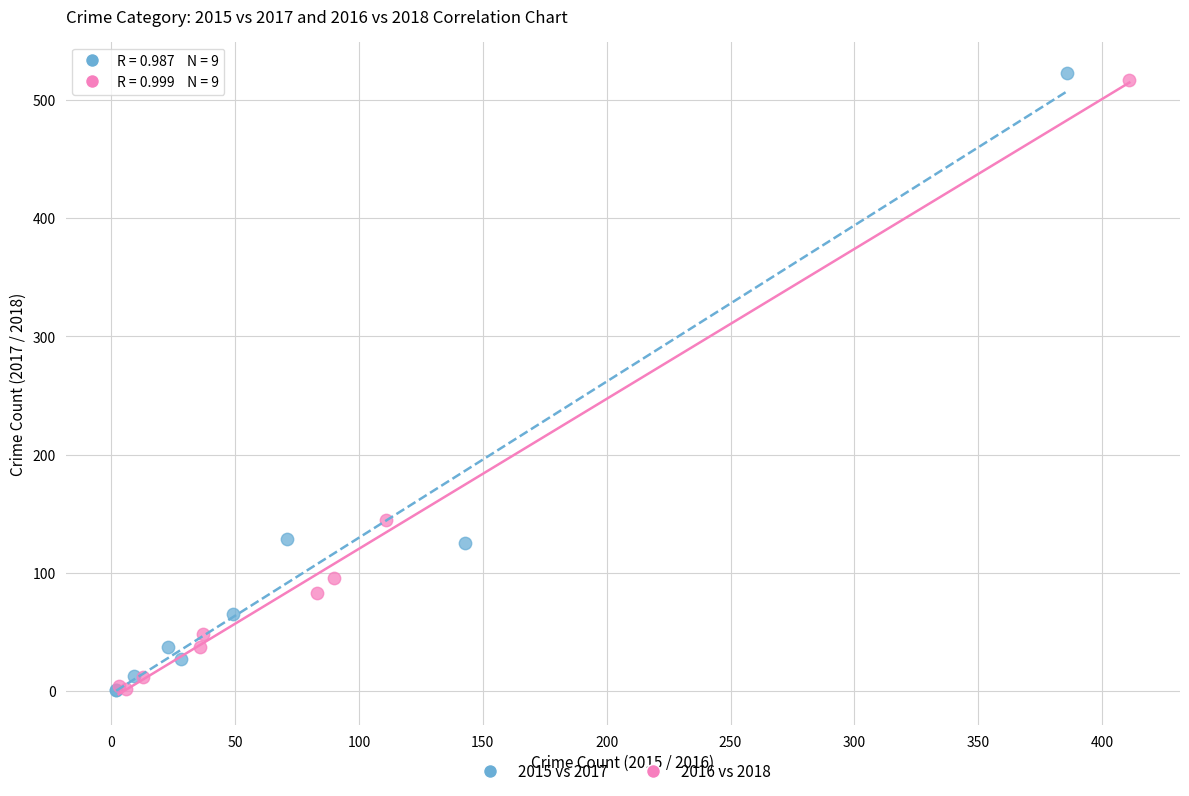

Which series has the widest spread of Y values?

2015 vs 2017